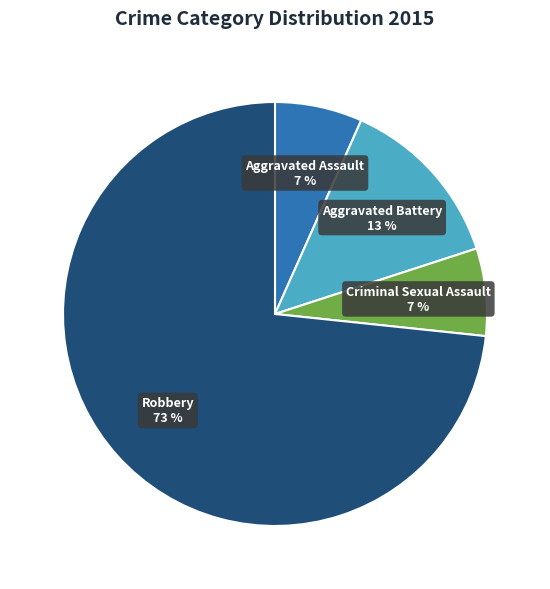

Combined, do Aggravated Battery and Robbery account for over 50%?

Yes